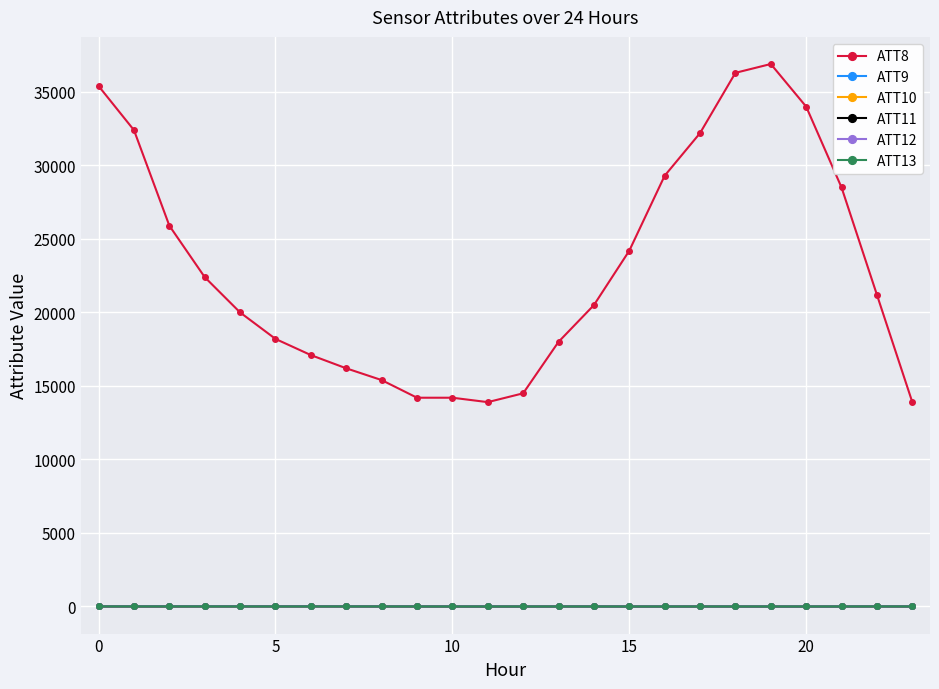

True or false: ATT11 and ATT8 cross at least once.

False